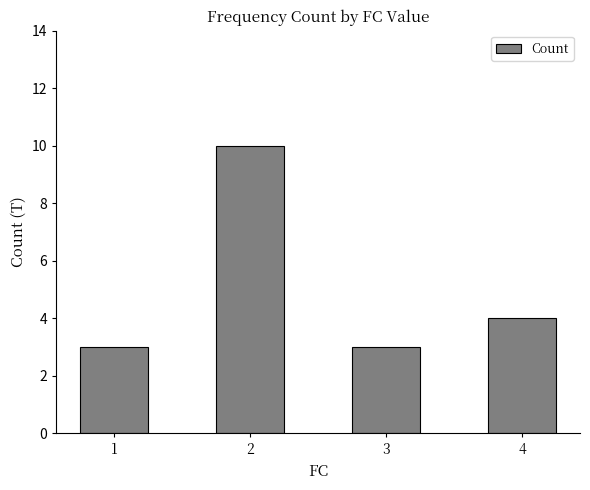

What is the approximate value at 4?

4